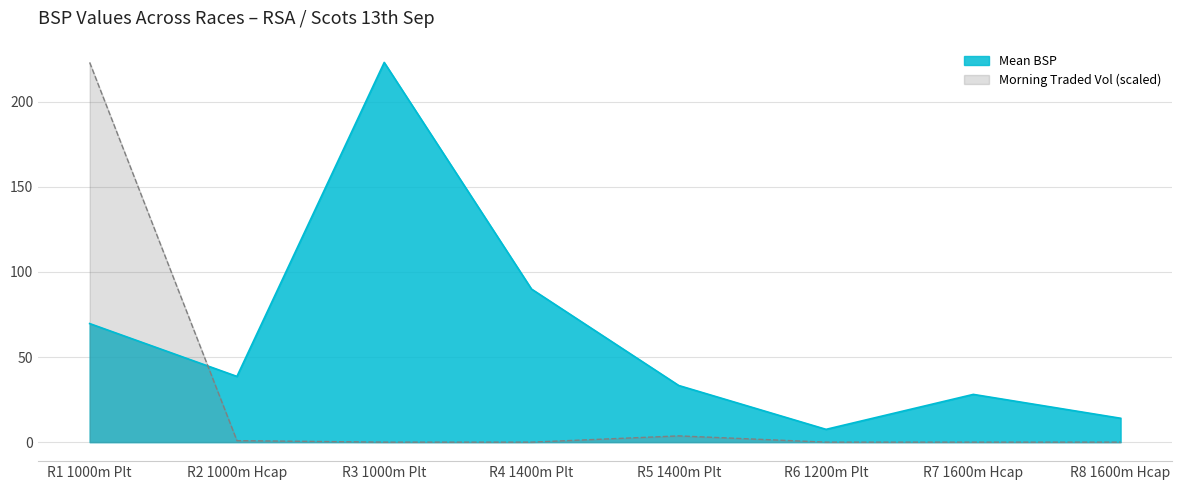

What is the label of the 4th point from the right?

R5 1400m Plt